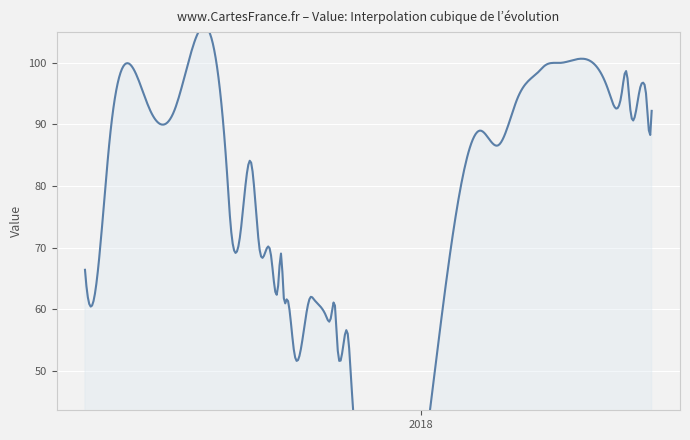

Reading right to left, what are all the values shown in this chart?

92.2	89.8	94.5	96.8	96.4	92.6	98.2	95.0	95.4	100.0	99.5	98.6	94.3	86.6	89.0	48.6	55.8	54.6	60.4	59.4	58.0	58.8	61.7	62.0	52.9	61.6	62.4	68.7	63.9	69.1	69.4	83.7	72.6	75.2	80.4	92.1	92.6	87.5	61.6	66.4